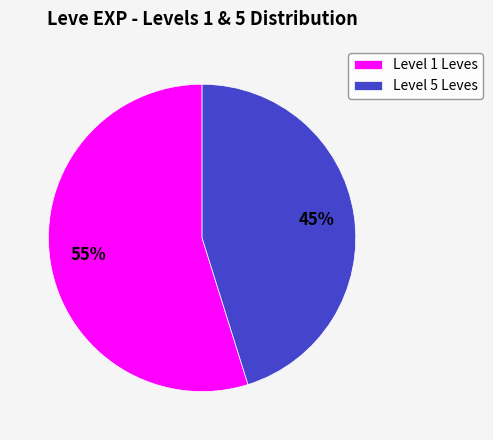

Which has a higher value, Level 5 Leves or Level 1 Leves?

Level 1 Leves